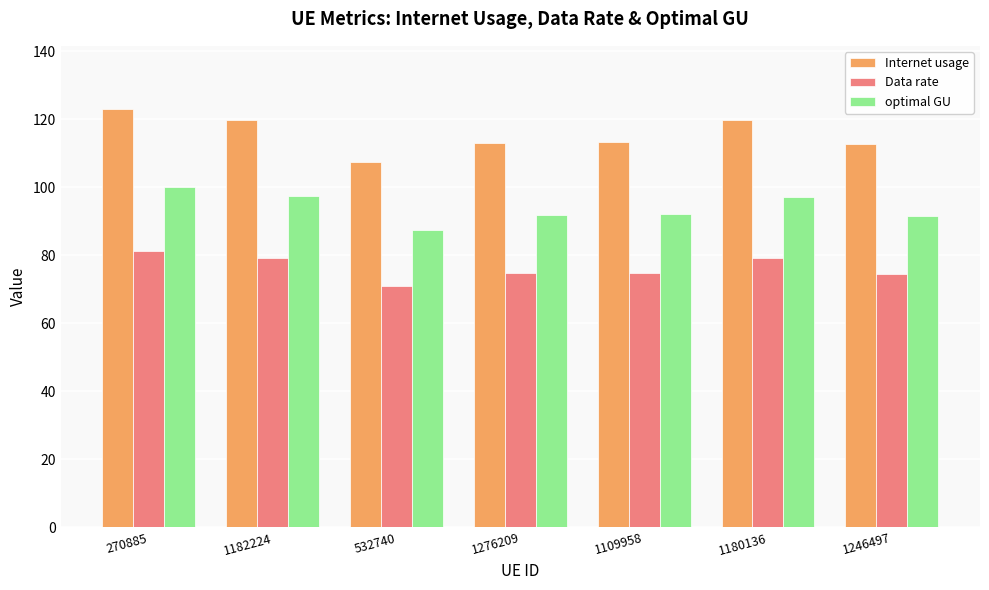

What are all the series names shown in the legend?

Internet usage, Data rate, optimal GU